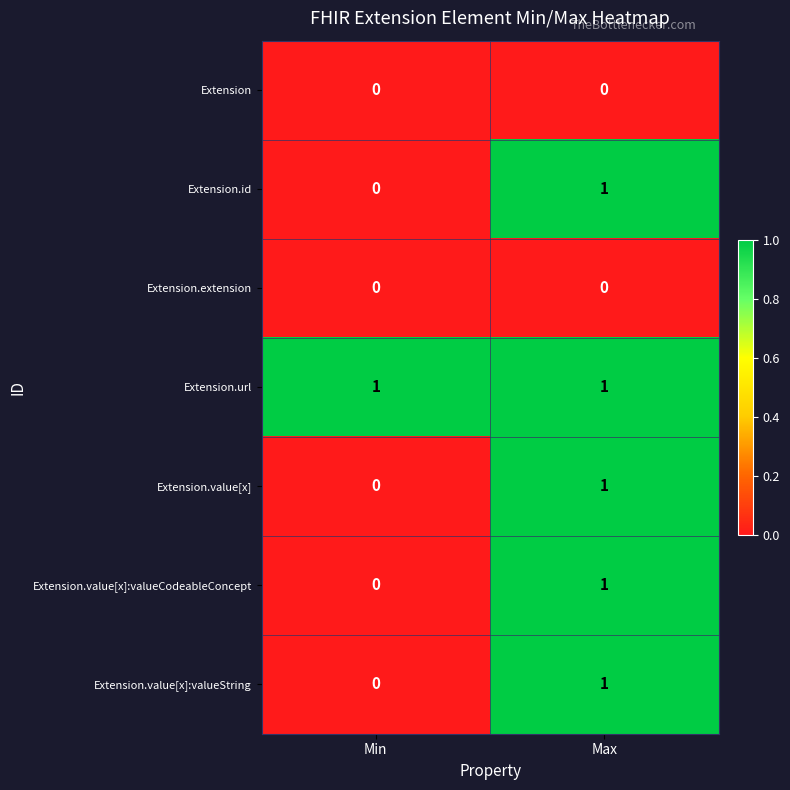

Is it true that Extension.value[x] equals 0 at Min?

True